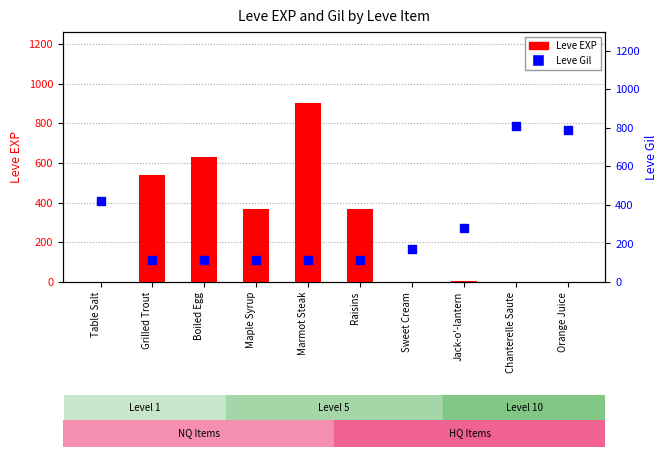

What are all the series names shown in the legend?

Leve EXP, Leve Gil